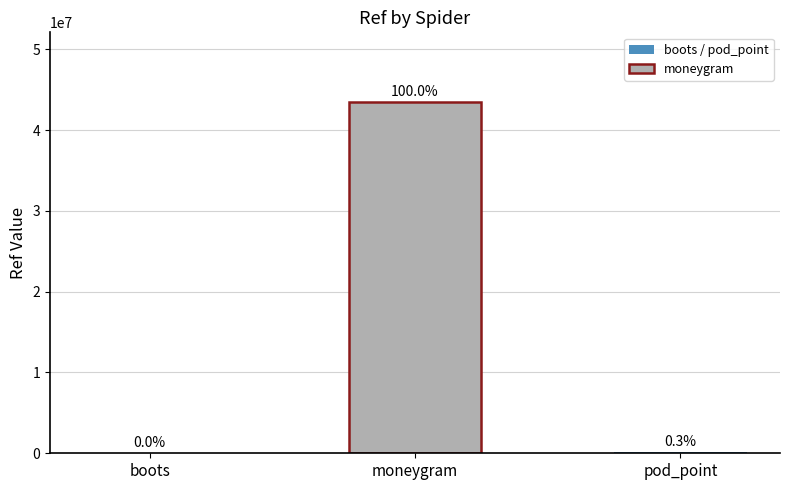

Are the bars horizontal?

No